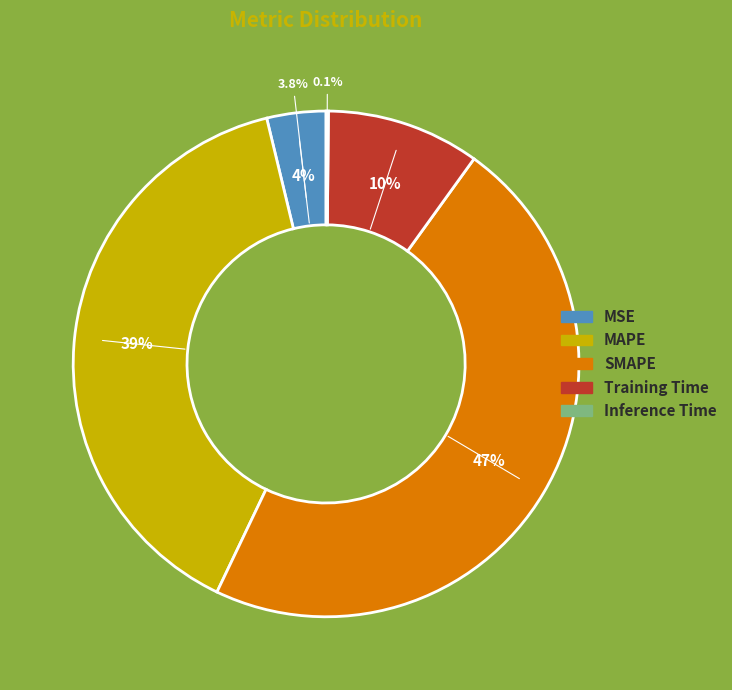

Does Training Time represent more than half of the total?

No